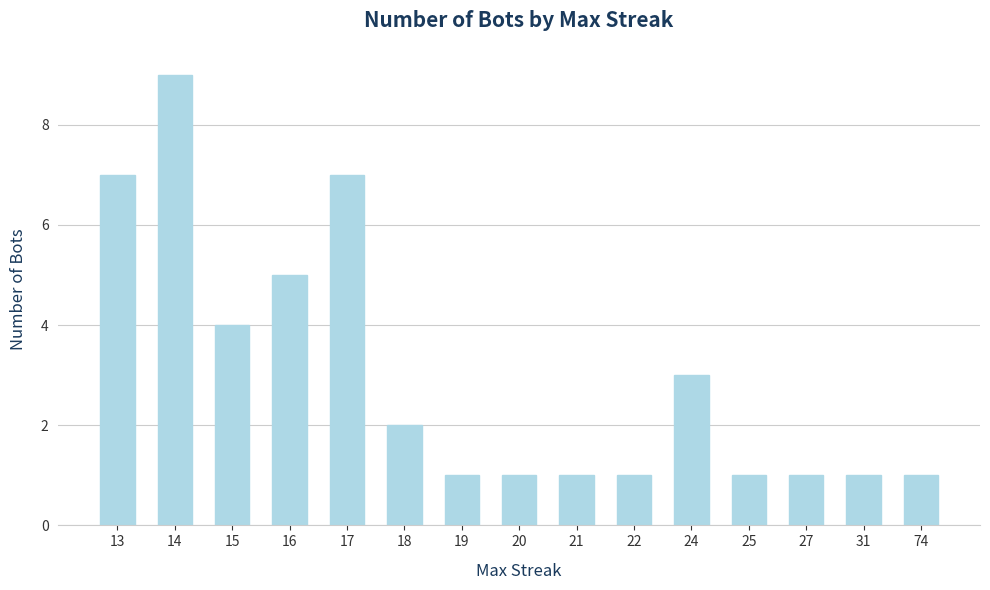

At which label is the value closest to 5?

16